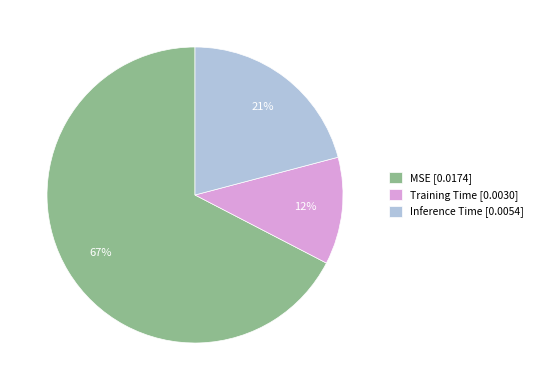

Do MSE [0.0174] and Training Time [0.0030] together represent more than half of the pie?

Yes